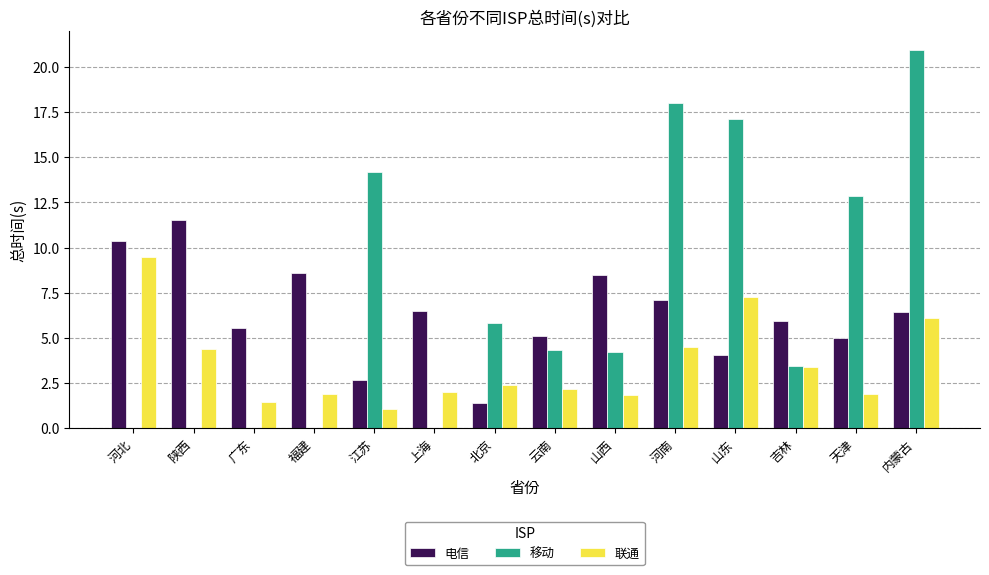

What is the sum of all 移动 values?

100.9